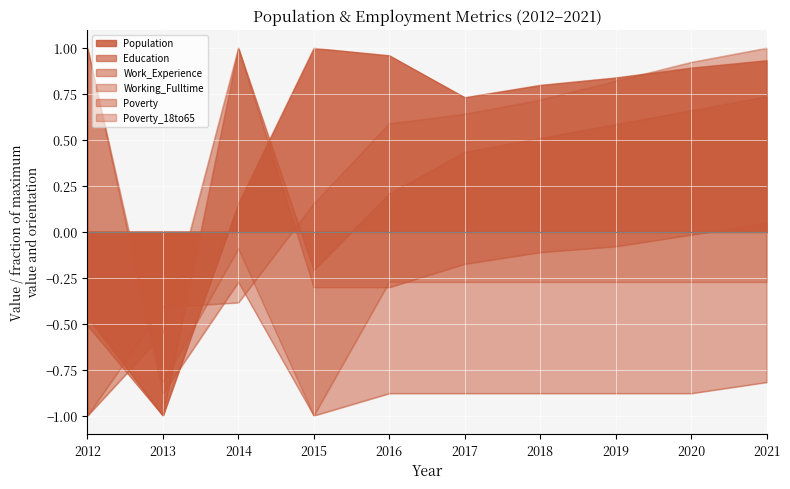

Between which two adjacent categories do Population and Work_Experience first intersect?

2012 and 2013